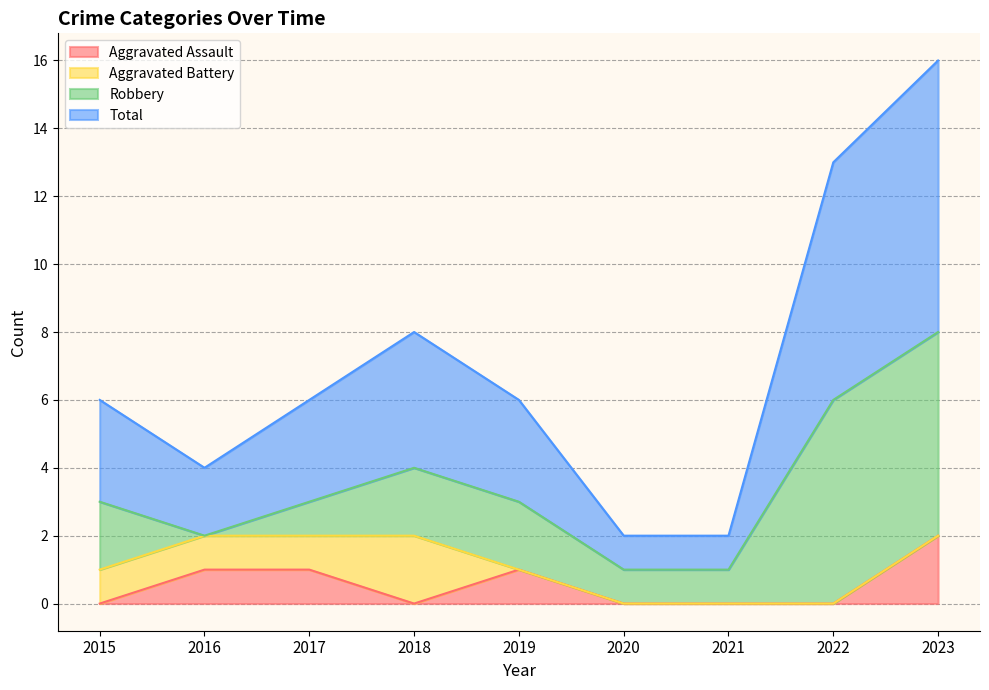

True or false: Aggravated Assault has a value of 3 at 2023.

False